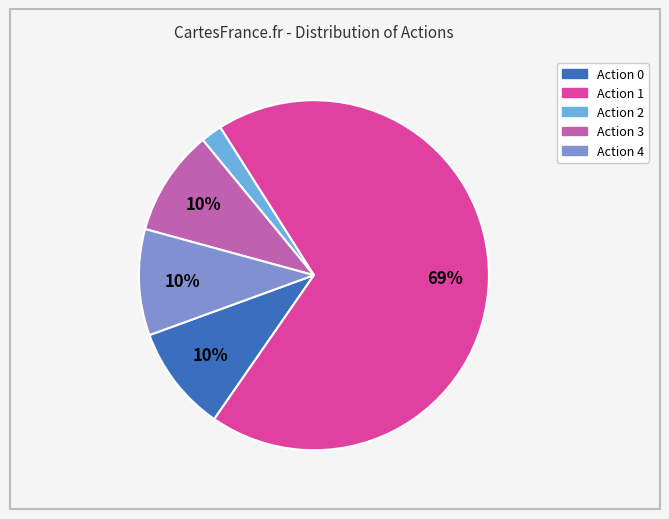

How many slices are in this pie chart?

5